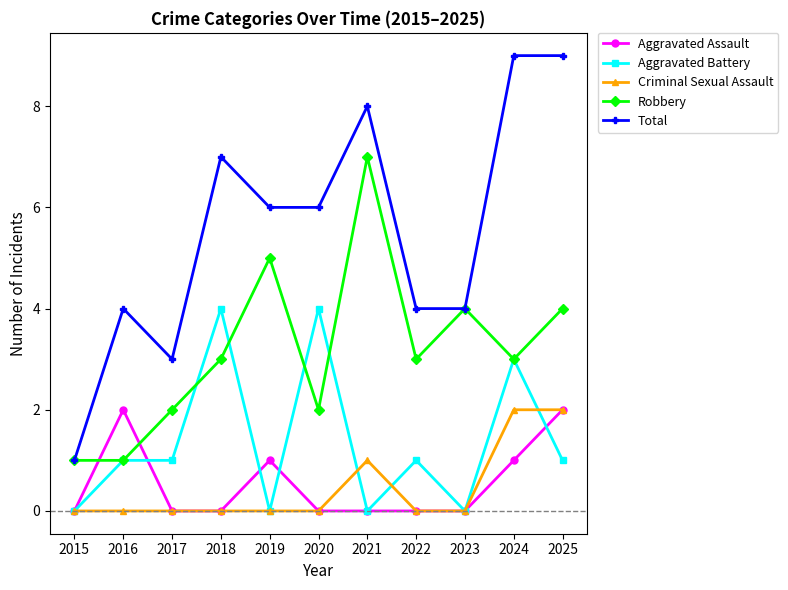

What is the sum of all Aggravated Battery values?

15